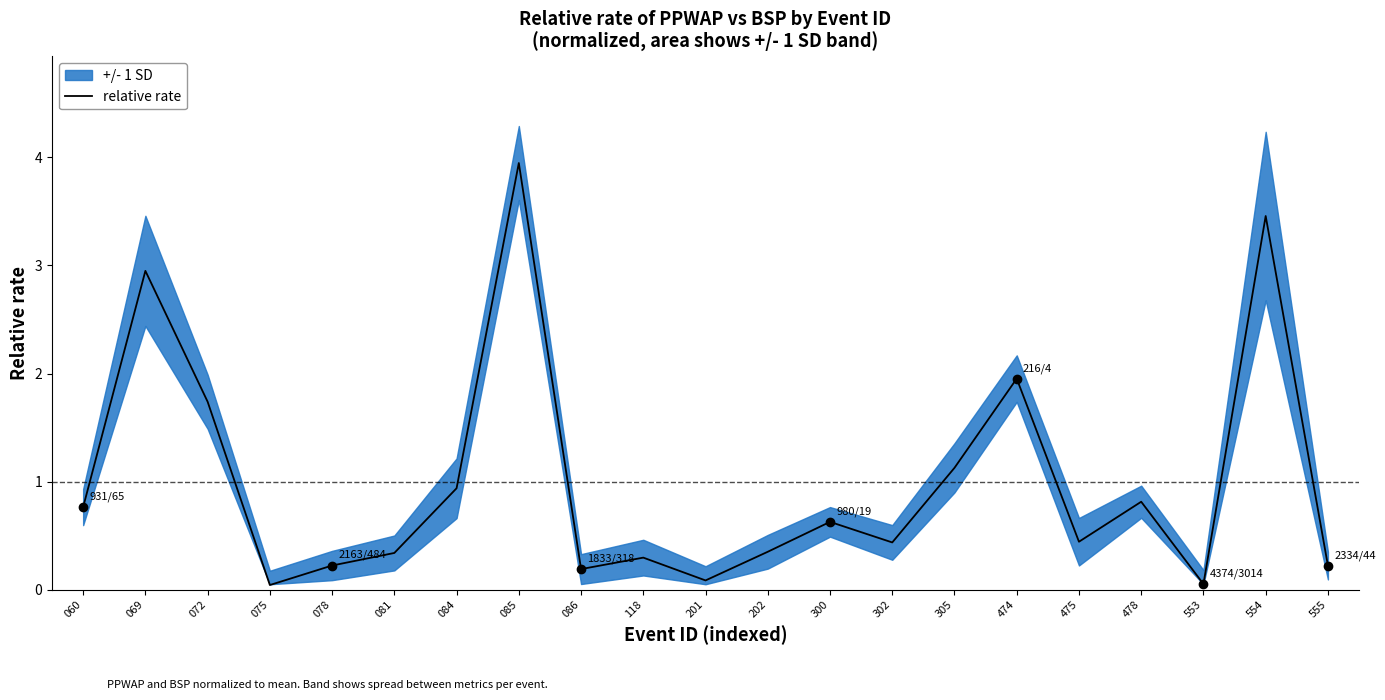

True or false: the data has more than 2 interior local peaks.

True